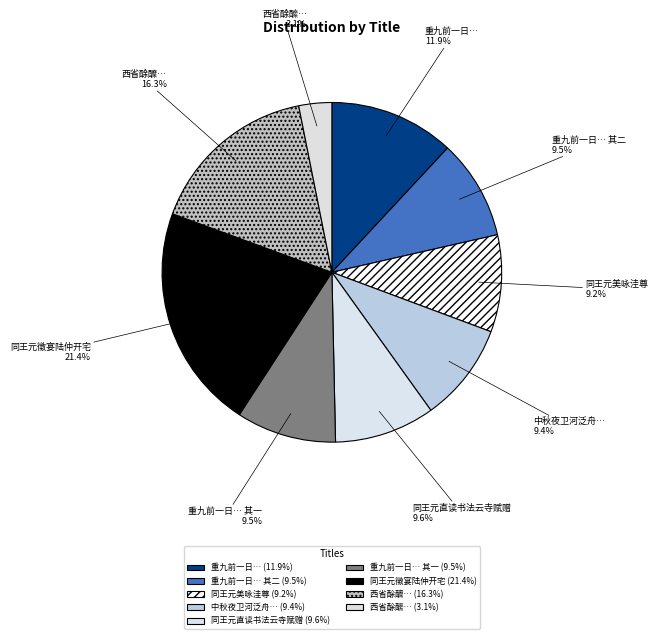

Count the number of slices in the pie.

9